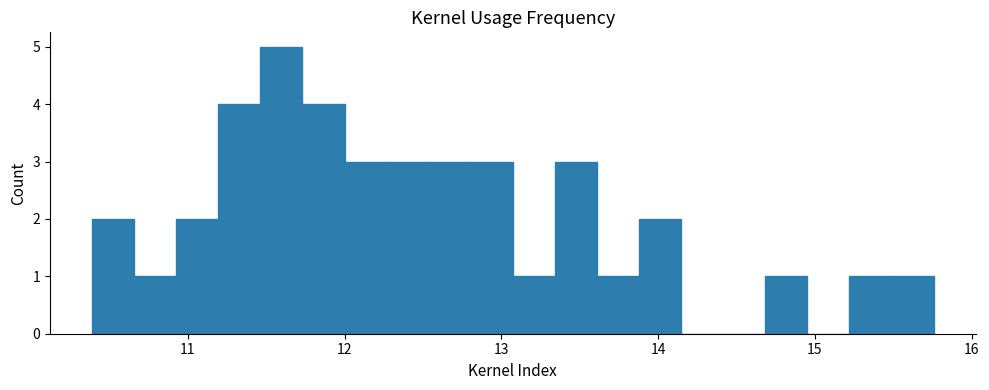

Read against the x-axis, roughly where is the centre of the tallest bar?

11.6